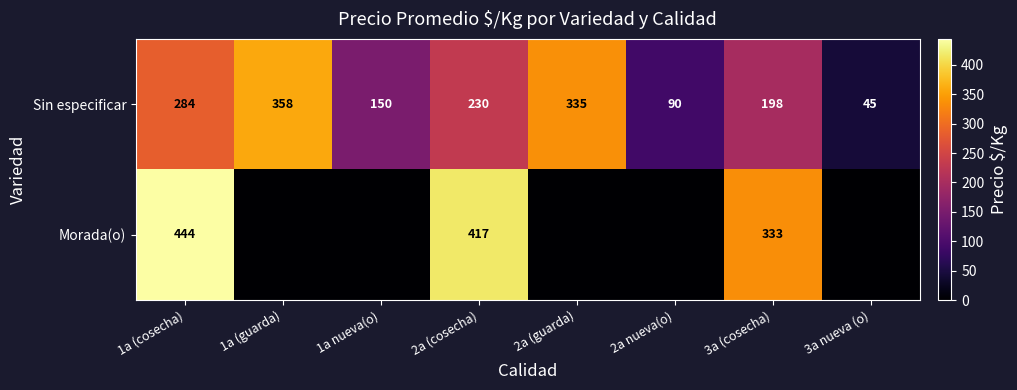

At 2a (cosecha), list the series in order from smallest to largest.

Sin especificar, Morada(o)